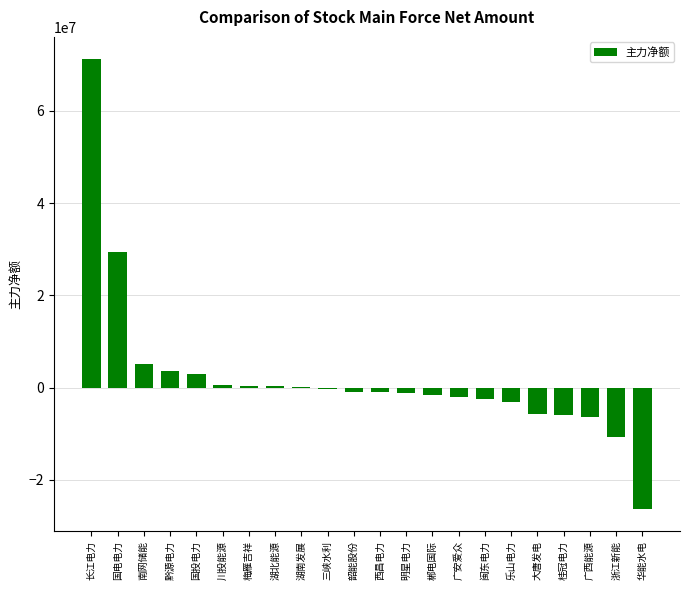

What is the greatest value displayed?

71178009